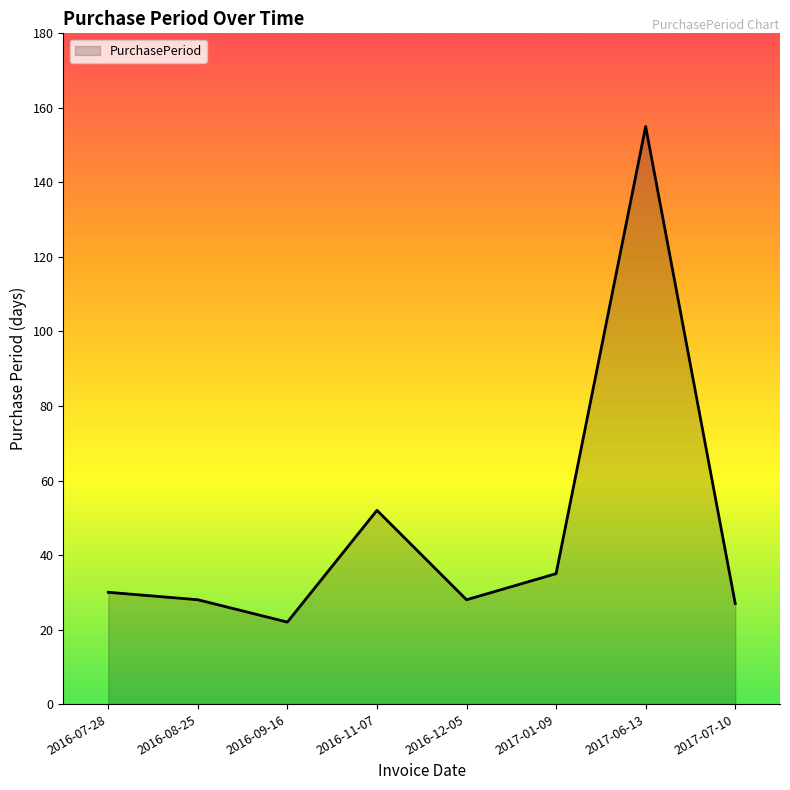

True or false: there are more than 1 points higher than both neighbors.

True